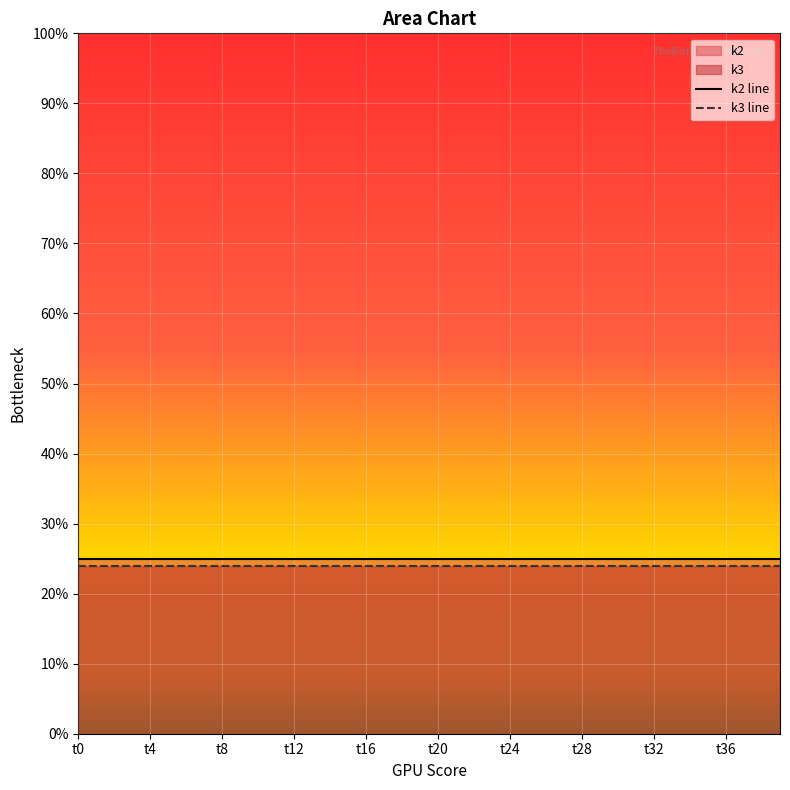

True or false: k3 line and k2 line intersect in this chart.

False